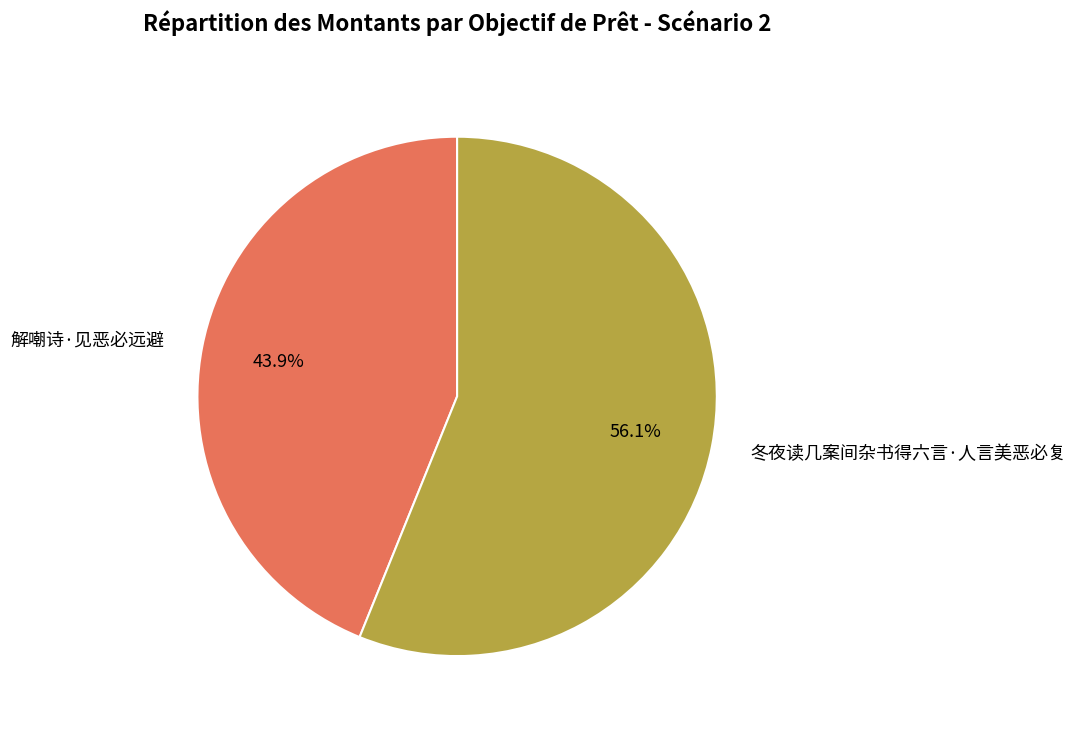

Combined, what portion of the pie is 冬夜读几案间杂书得六言·人言美恶必复 and 解嘲诗·见恶必远避?

100.0%